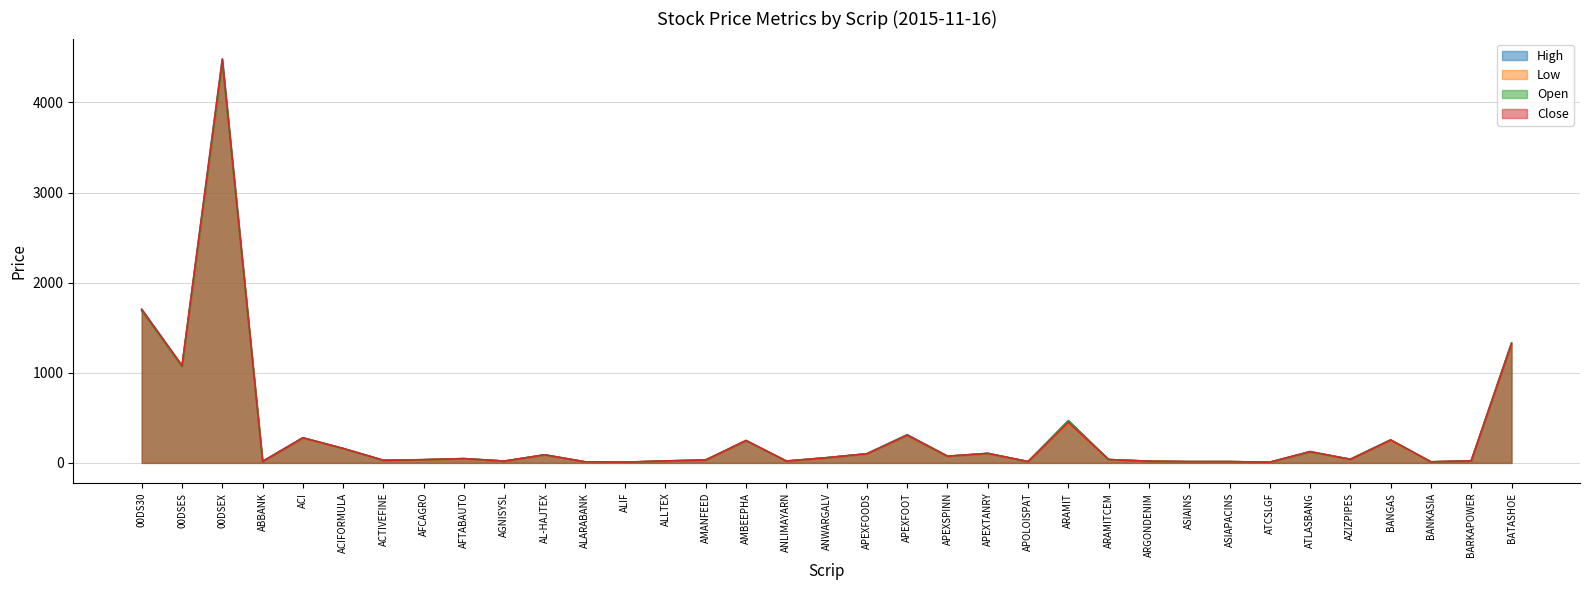

What is the smallest value displayed?

7.6